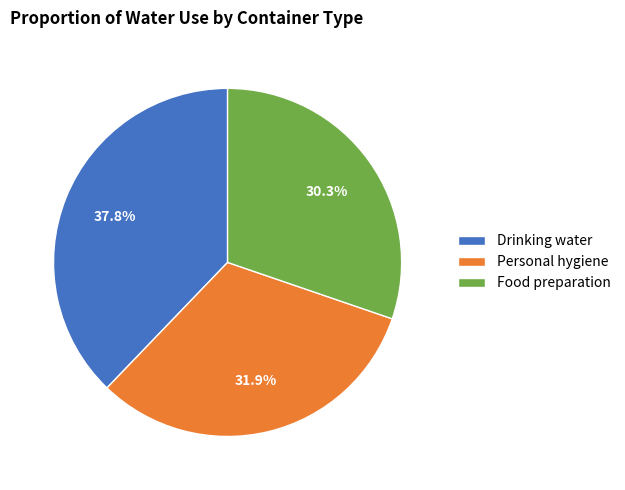

Rank the categories by value from lowest to highest.

Food preparation, Personal hygiene, Drinking water